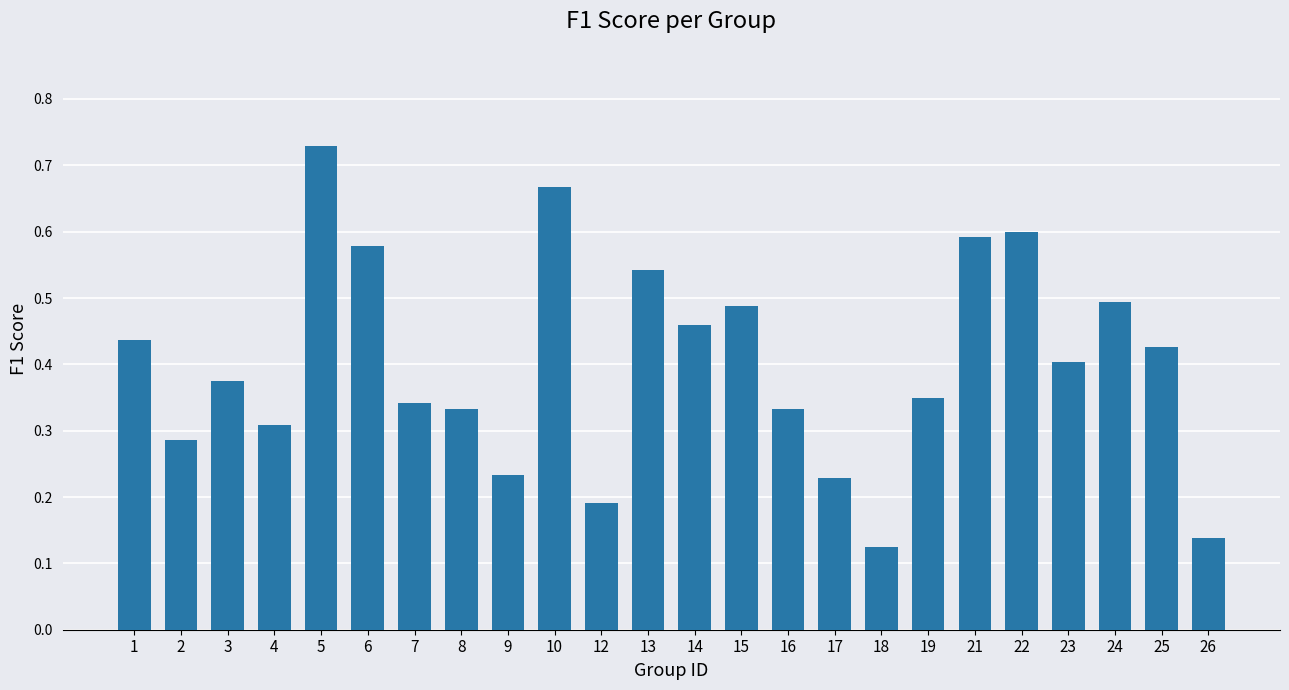

Which category has the highest value across all series?

5